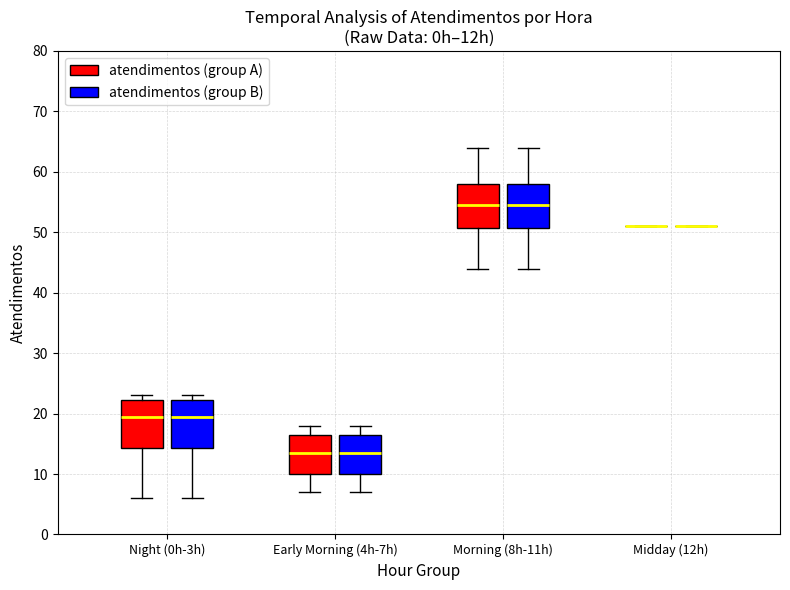

Reading left to right, read every box against the y-axis: the position of its median line, the range the box covers, and the ends of its whiskers. The values are not printed on the chart, so give them approximately, as read against the axis.

Night (0h-3h) (atendimentos (group A)): median 20, box 14 to 22, whiskers 6 to 23
Night (0h-3h) (atendimentos (group B)): median 20, box 14 to 22, whiskers 6 to 23
Early Morning (4h-7h) (atendimentos (group A)): median 14, box 10 to 17, whiskers 7 to 18
Early Morning (4h-7h) (atendimentos (group B)): median 14, box 10 to 17, whiskers 7 to 18
Morning (8h-11h) (atendimentos (group A)): median 55, box 51 to 58, whiskers 44 to 64
Morning (8h-11h) (atendimentos (group B)): median 55, box 51 to 58, whiskers 44 to 64
Midday (12h) (atendimentos (group A)): box collapsed to a line at 51, whiskers 51 to 51
Midday (12h) (atendimentos (group B)): box collapsed to a line at 51, whiskers 51 to 51